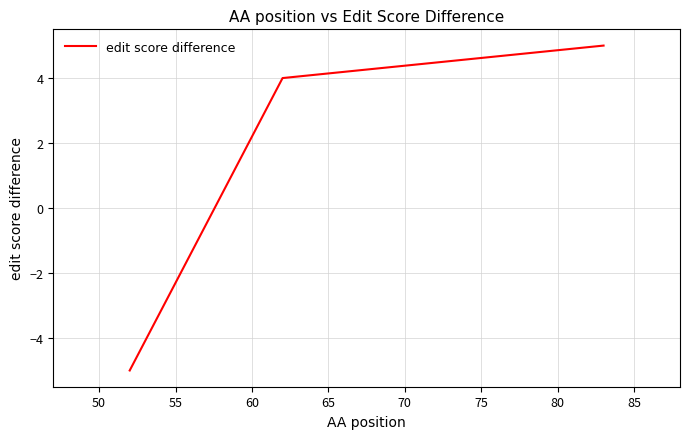

What is the sum of all values?

4